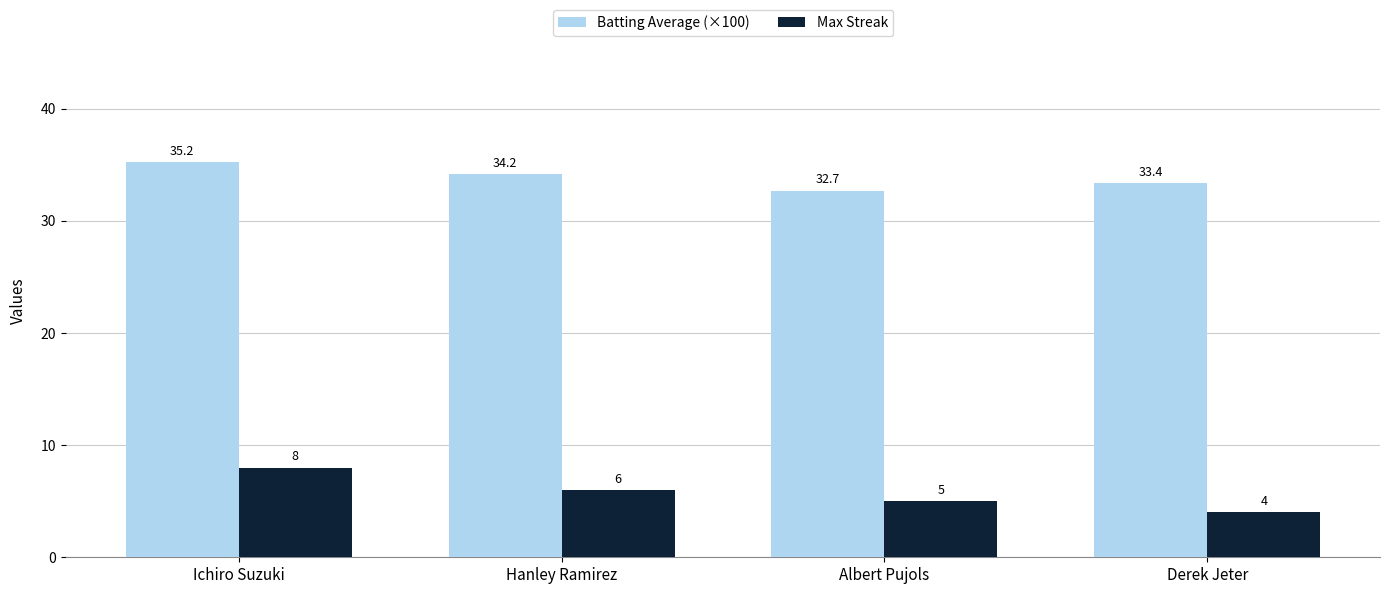

At which category does the chart reach its peak across all series?

Ichiro Suzuki